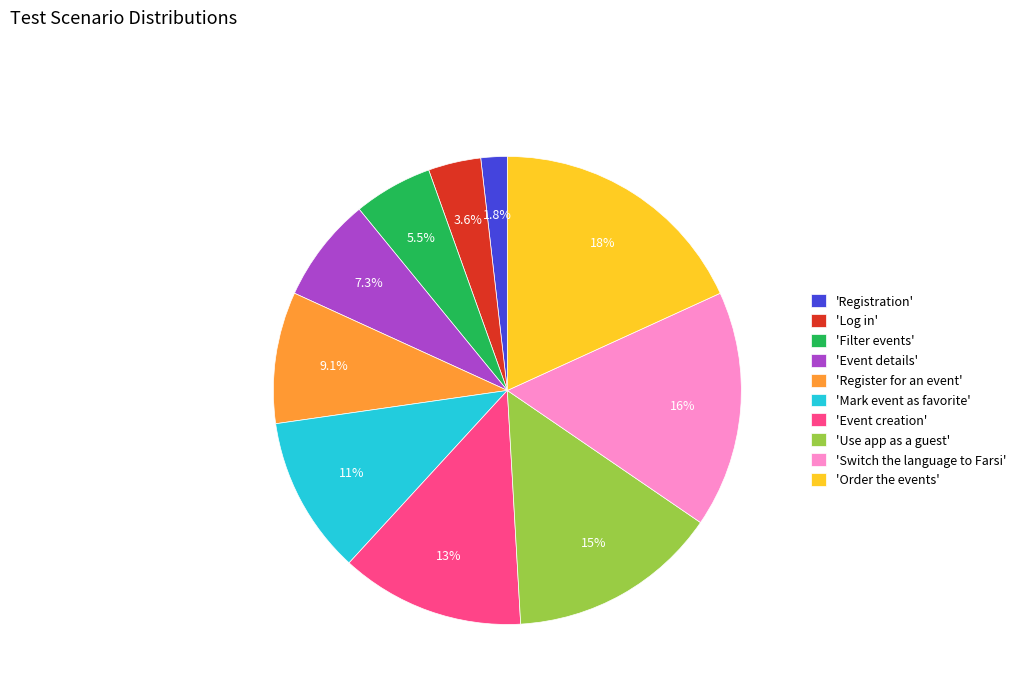

Which slice is the largest?

'Order the events'